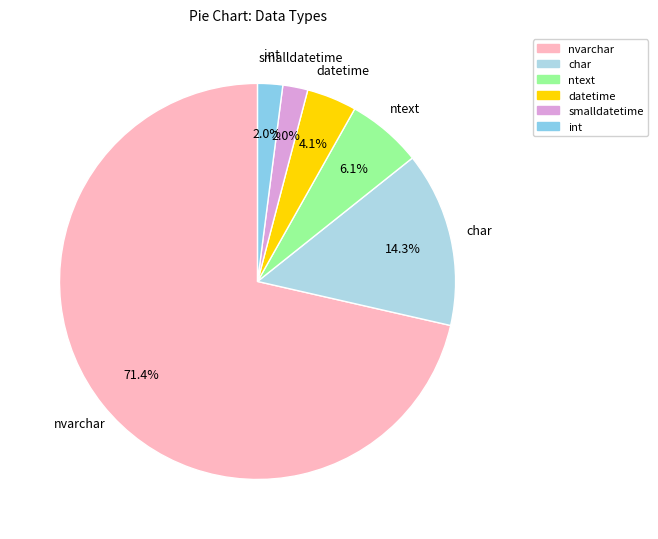

How many segments does this pie chart have?

6